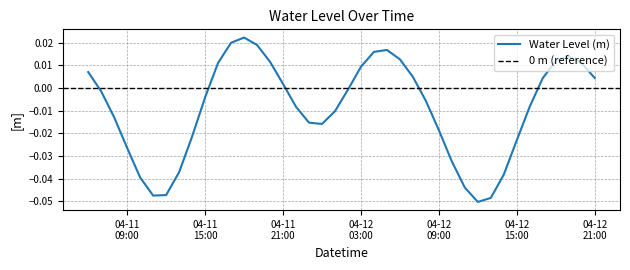

How many values are below 0?

23